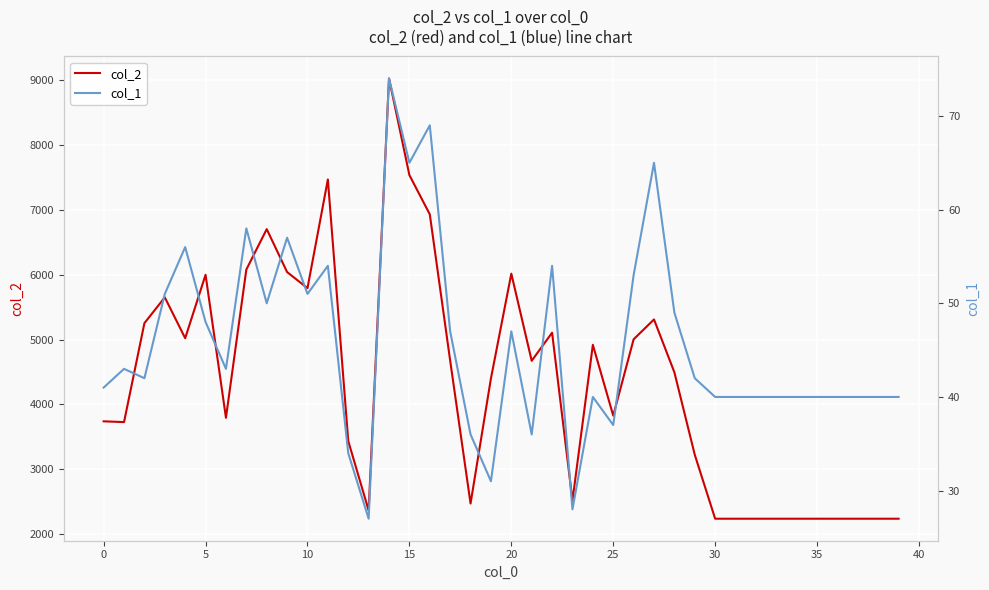

How many lines are shown in the chart?

2